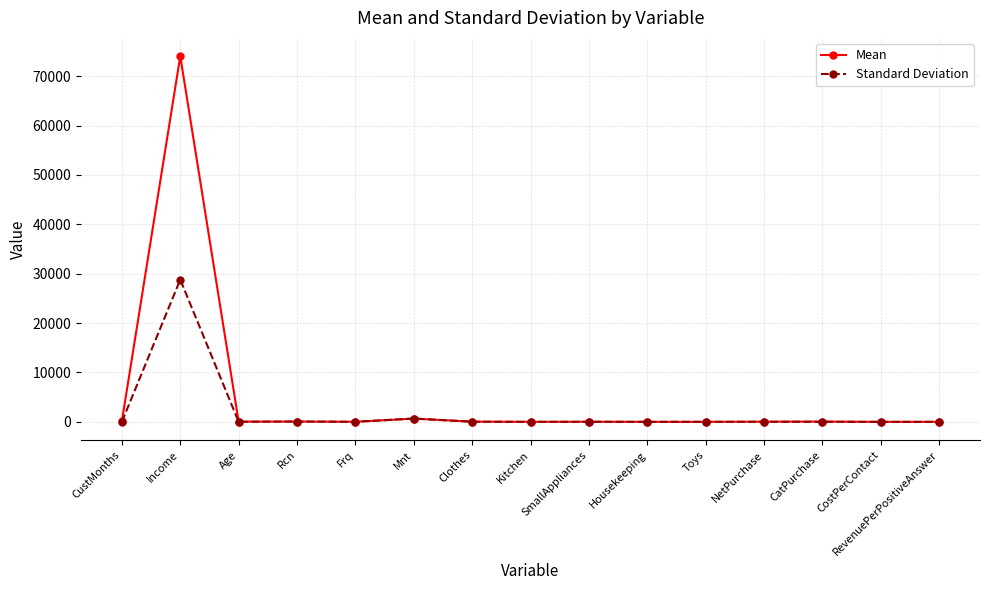

List the series in order of their peak value, highest first.

Mean, Standard Deviation